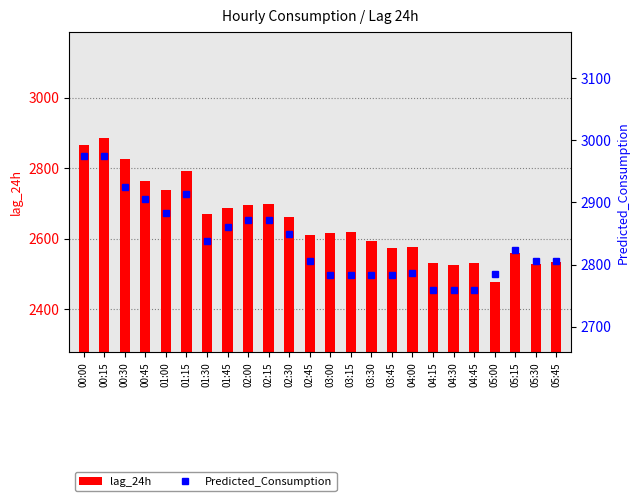

At how many categories does at least one series exceed 2543?

24